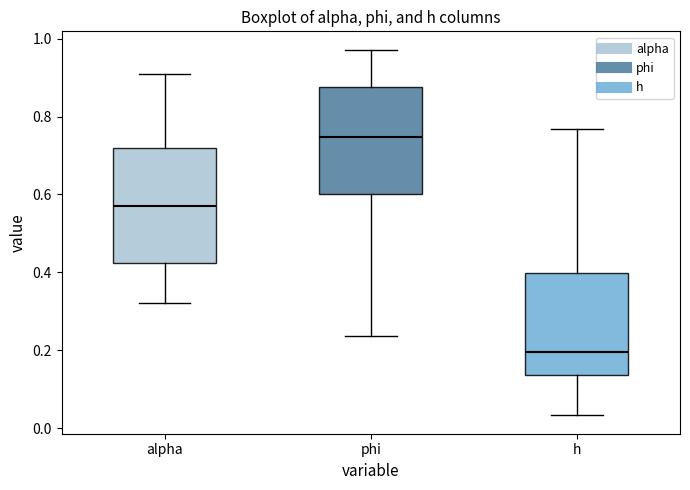

Which box's median line is the lowest?

h